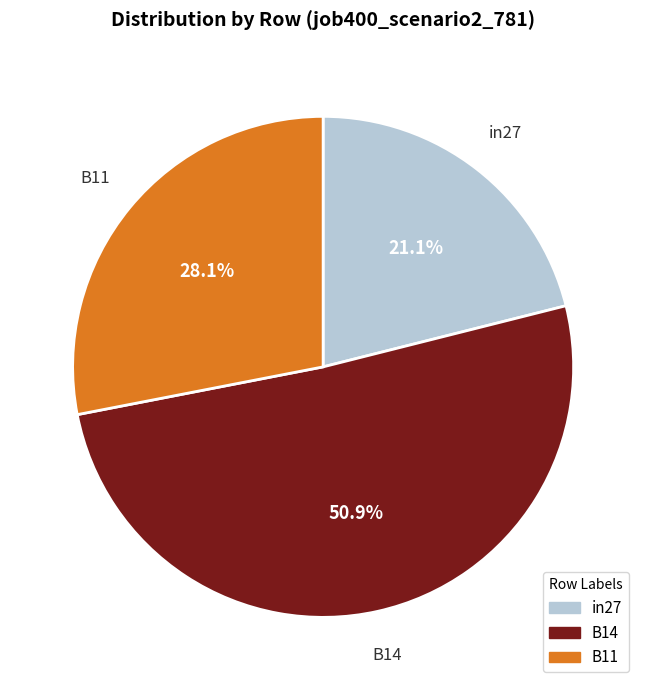

Does B14 account for over 50% of the chart?

Yes